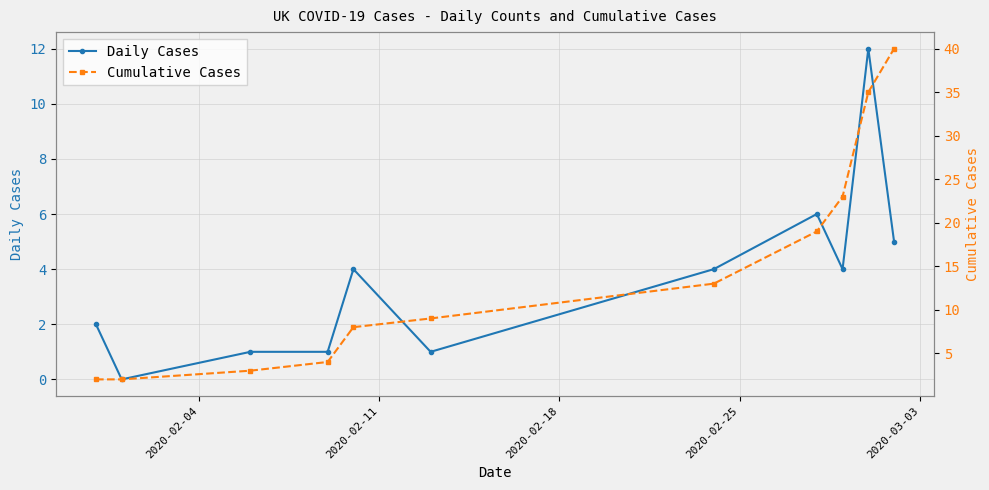

True or false: Cumulative Cases and Daily Cases cross at least once.

False